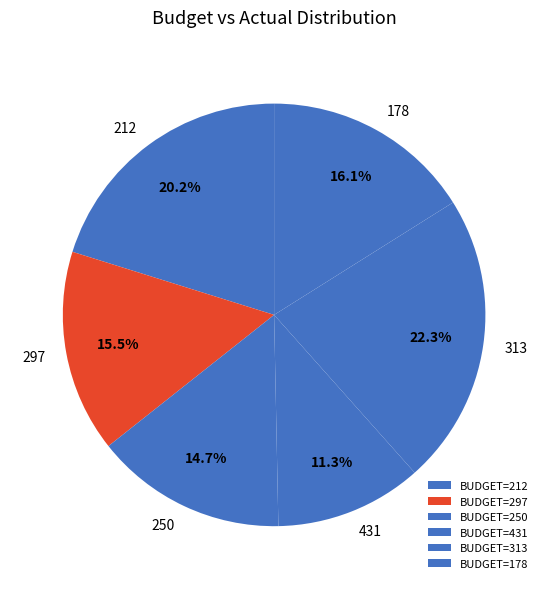

How many segments does this pie chart have?

6